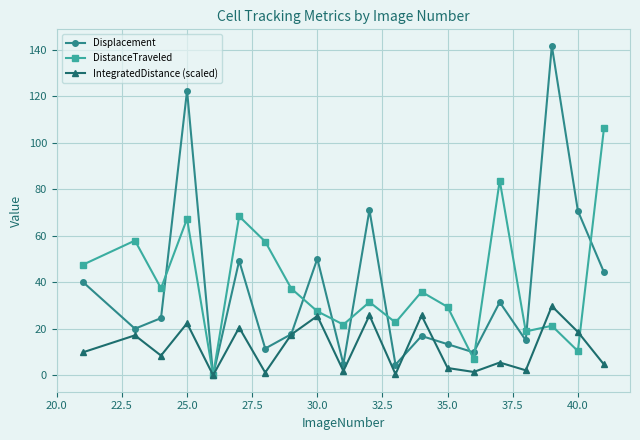

How many values in Displacement are above zero?

19